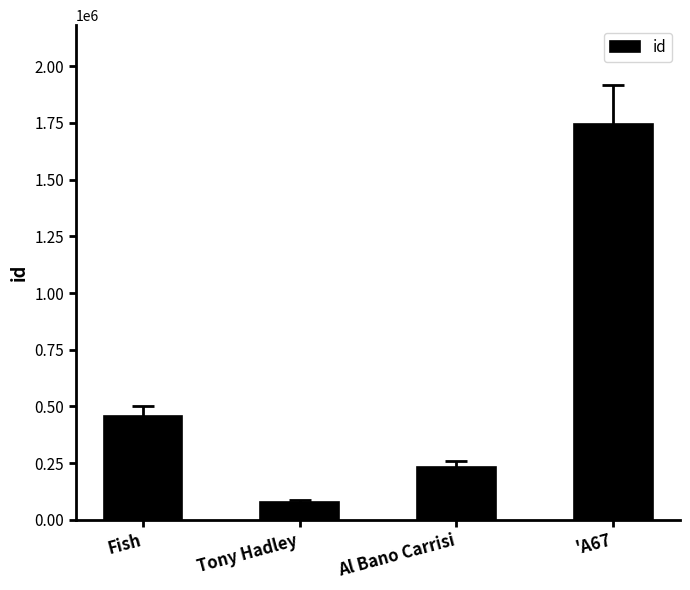

Reading left to right, transcribe all the data shown in this chart.

Fish=455516	Tony Hadley=78617	Al Bano Carrisi=234403	'A67=1745130